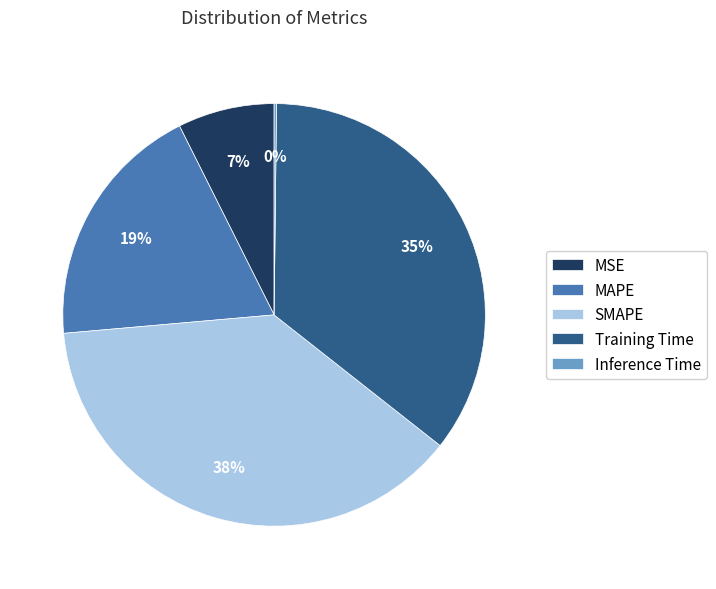

Is there a majority slice in this chart?

No